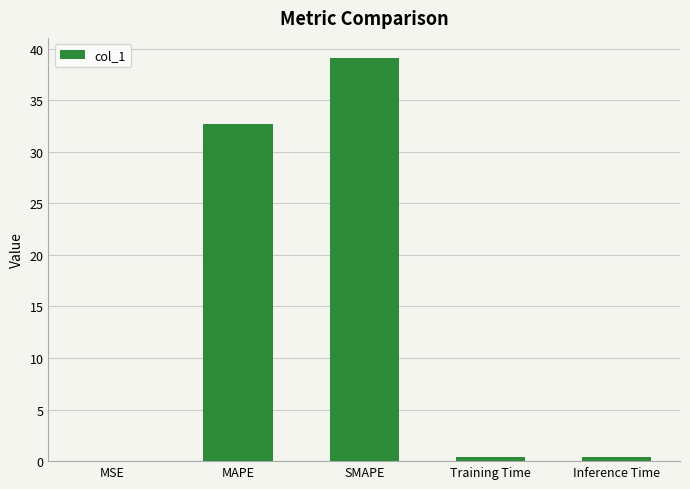

What is the sum of the values at Inference Time and MAPE?

33.1